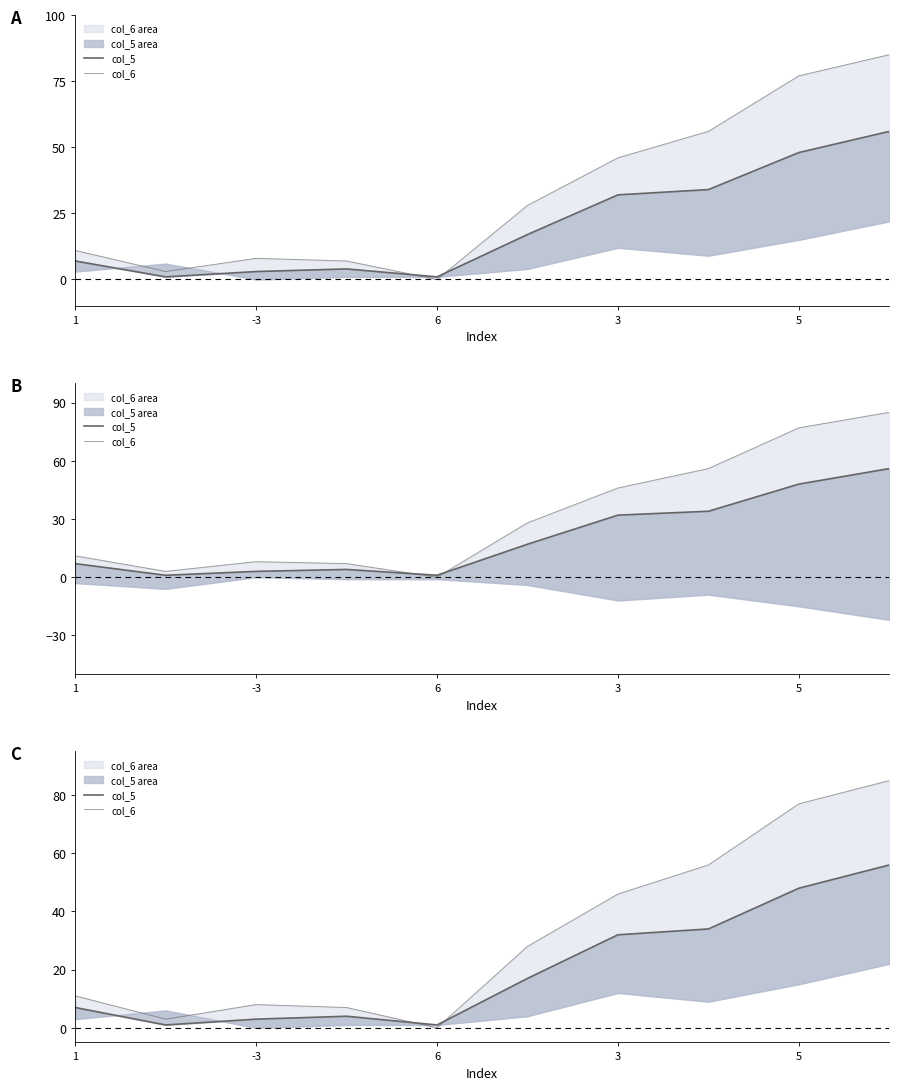

At how many categories does at least one series exceed 20?

5